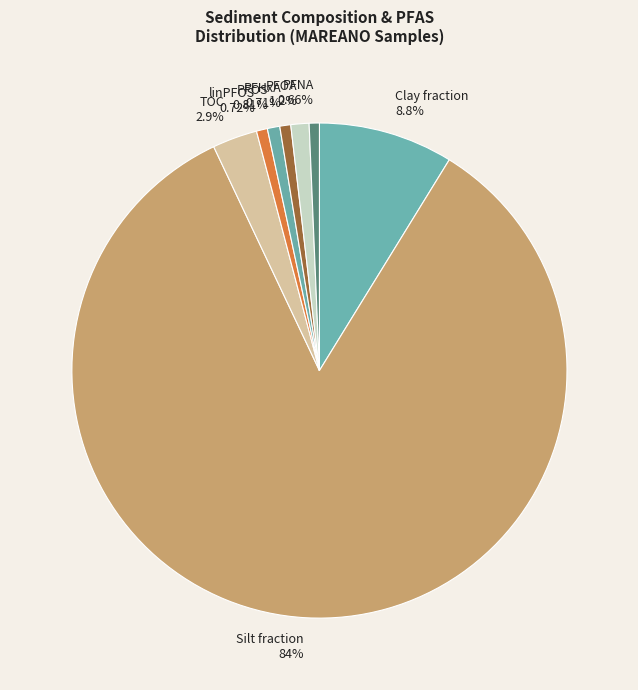

What percentage is the TOC slice, to the nearest percent?

3%